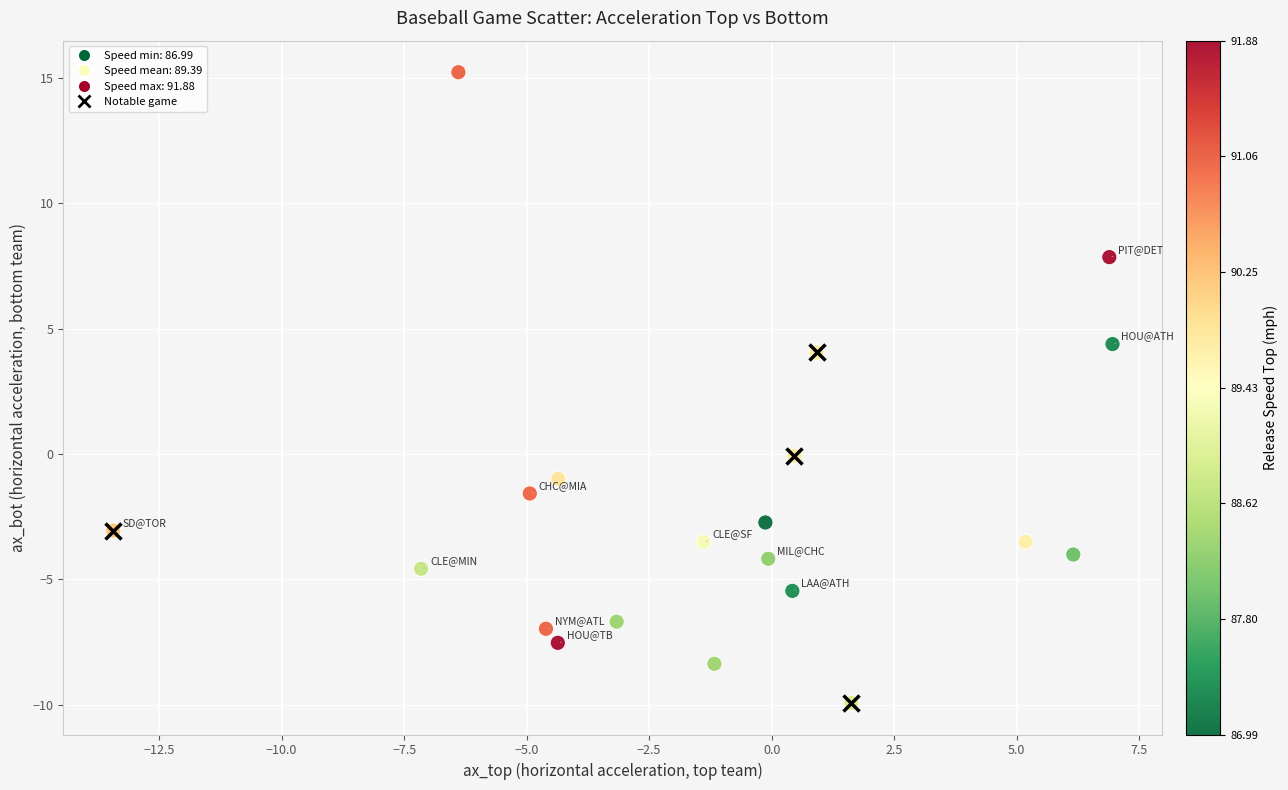

What is the range of X values (max minus min)?

20.4